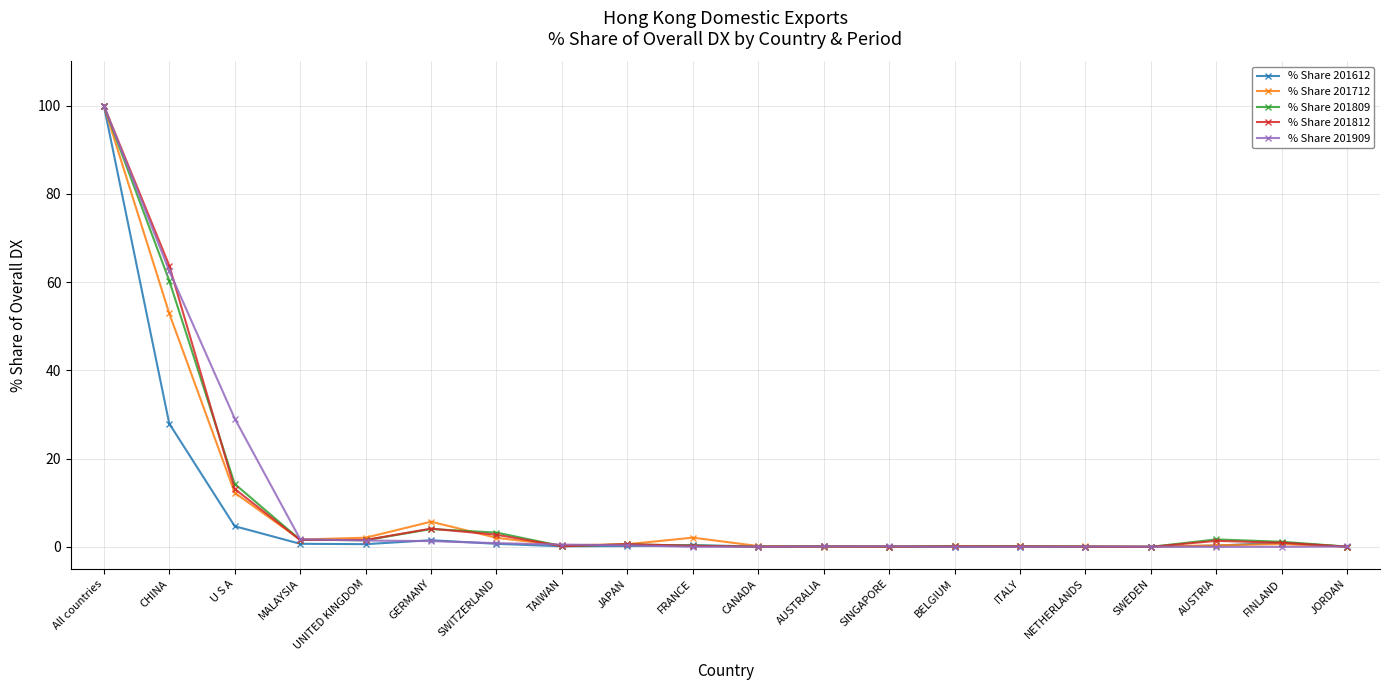

What is the label of the 11th point from the right?

FRANCE